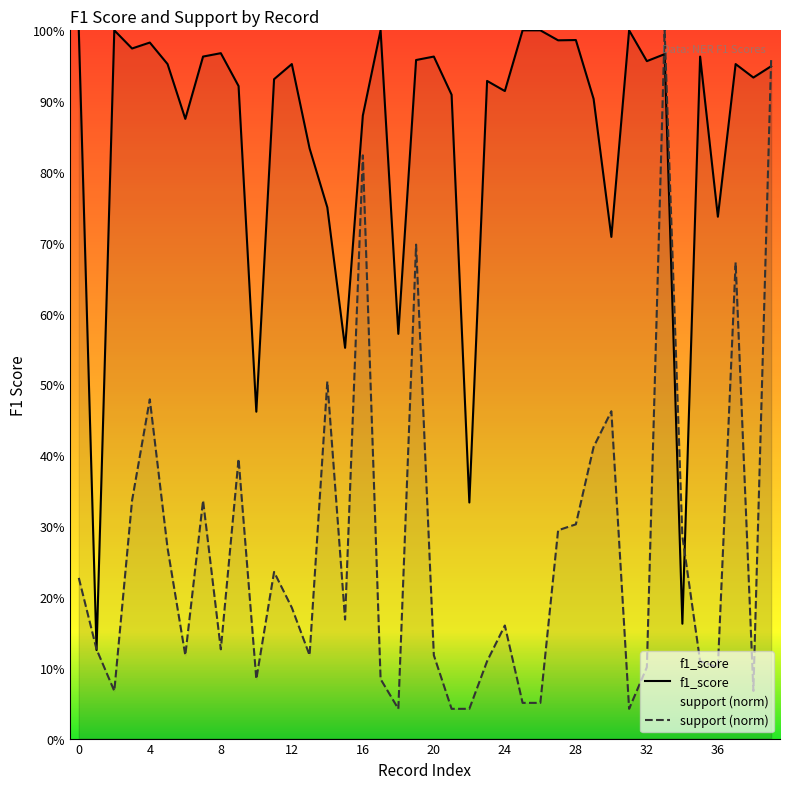

What is the total value across all series at 19?

1.7